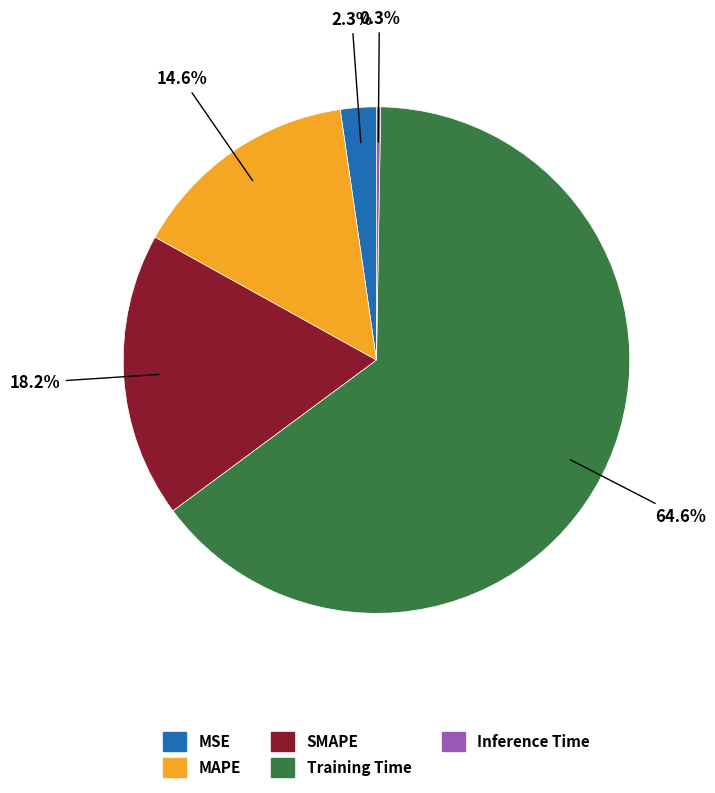

To the nearest percent, what percentage of the pie is MAPE?

15%